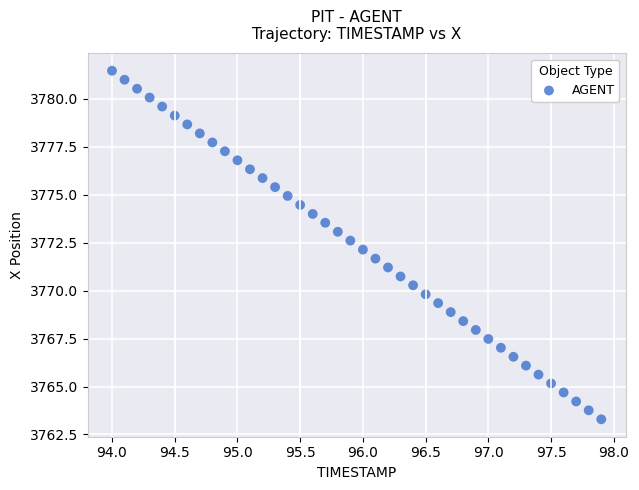

What is the range of X values (max minus min)?

3.9